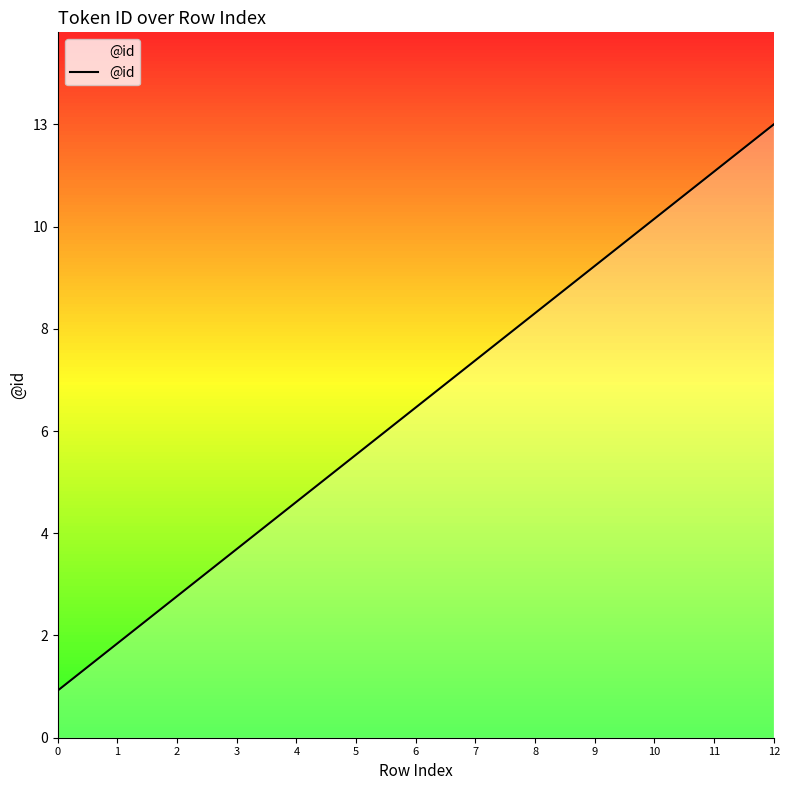

Rank the categories by value from lowest to highest.

0, 1, 2, 3, 4, 5, 6, 7, 8, 9, 10, 11, 12